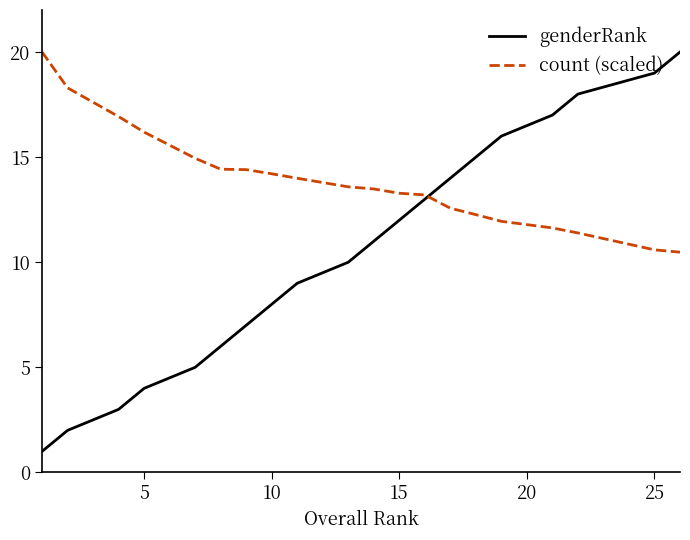

Which series has the widest spread of values?

genderRank